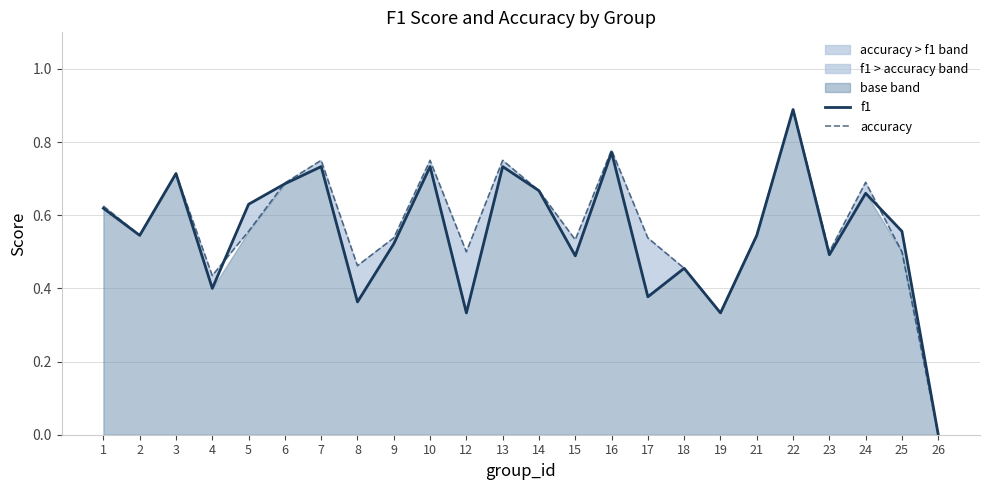

At which category is the sum across all series the highest?

22